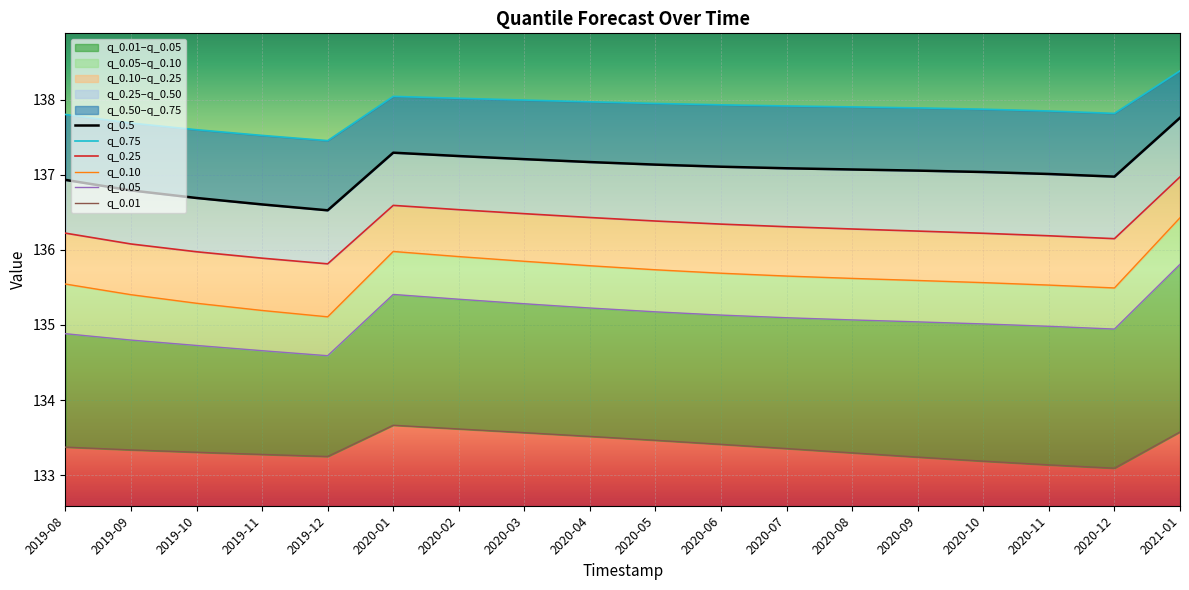

Rank the categories by q_0.75 value from highest to lowest.

2021-01, 2020-01, 2020-02, 2020-03, 2020-04, 2020-05, 2020-06, 2020-07, 2020-08, 2020-09, 2020-10, 2020-11, 2020-12, 2019-08, 2019-09, 2019-10, 2019-11, 2019-12